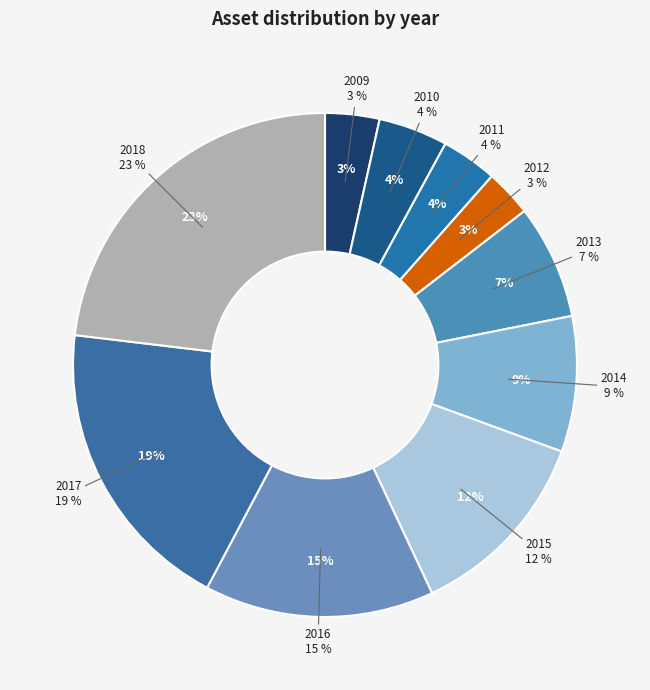

True or false: 2011 accounts for 4% of the total.

True